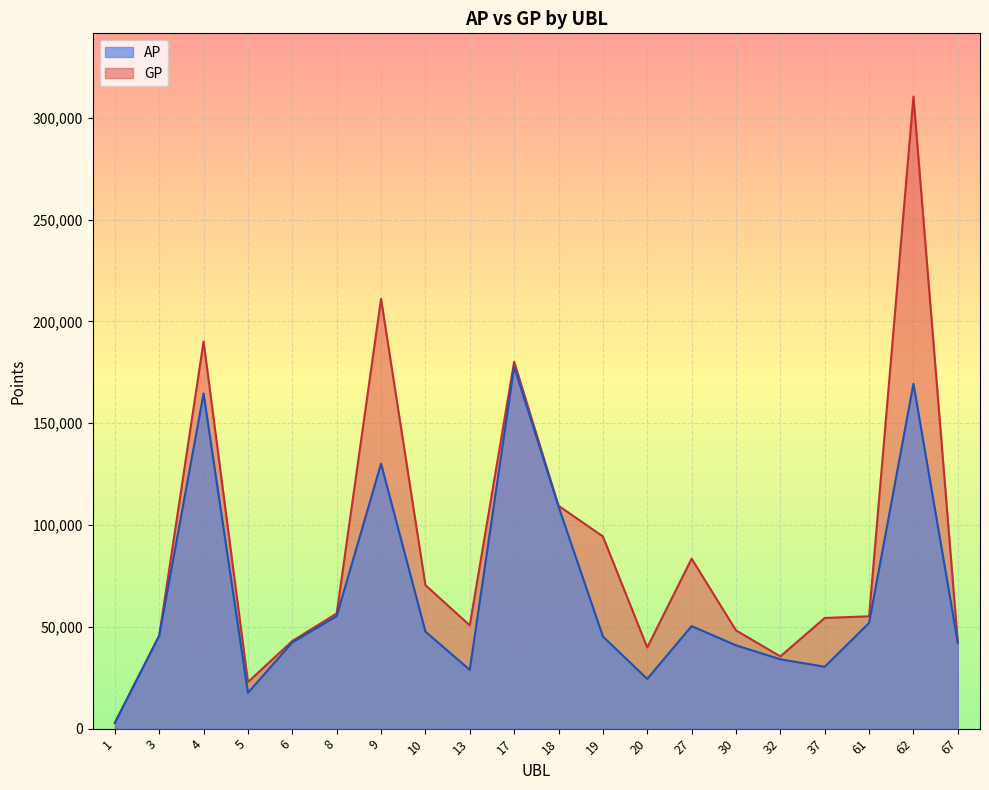

What is the total value across all series at 17?

357950